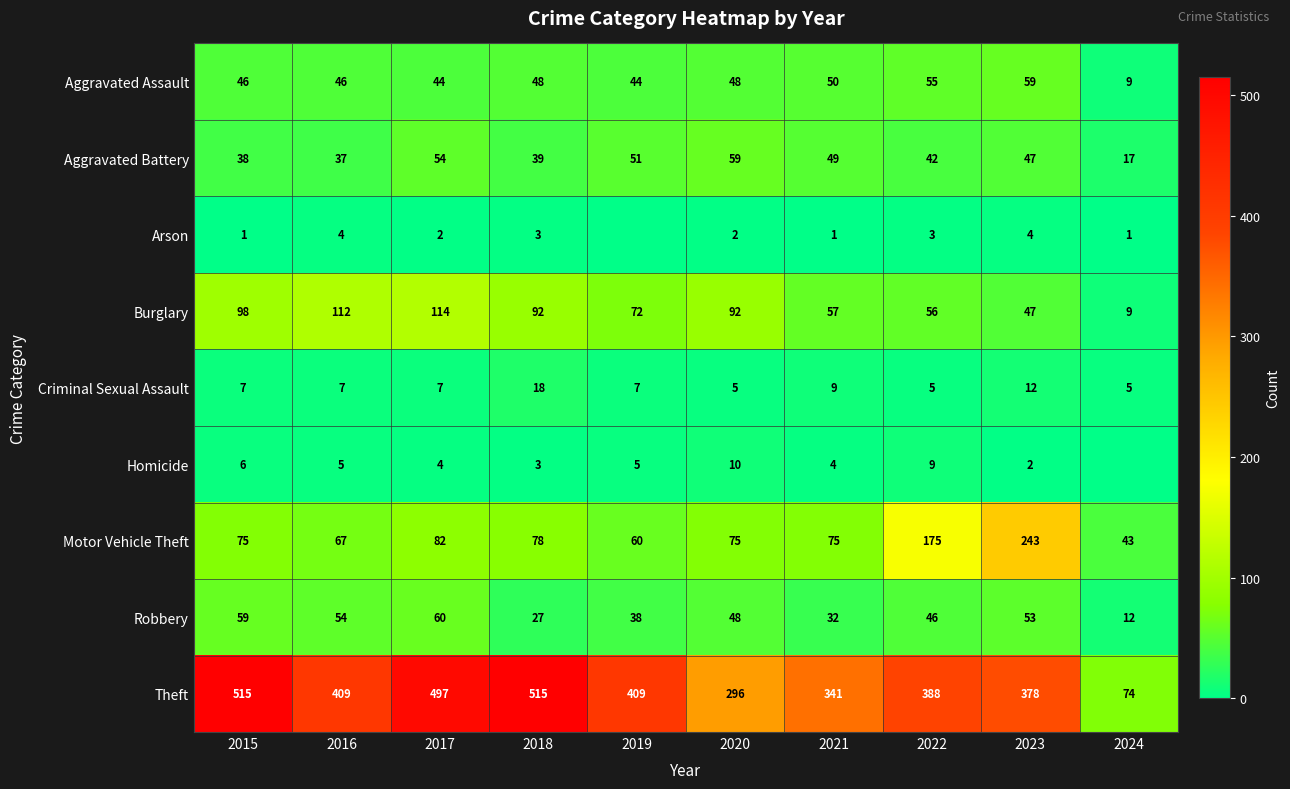

What is the highest value of the Theft series?

515